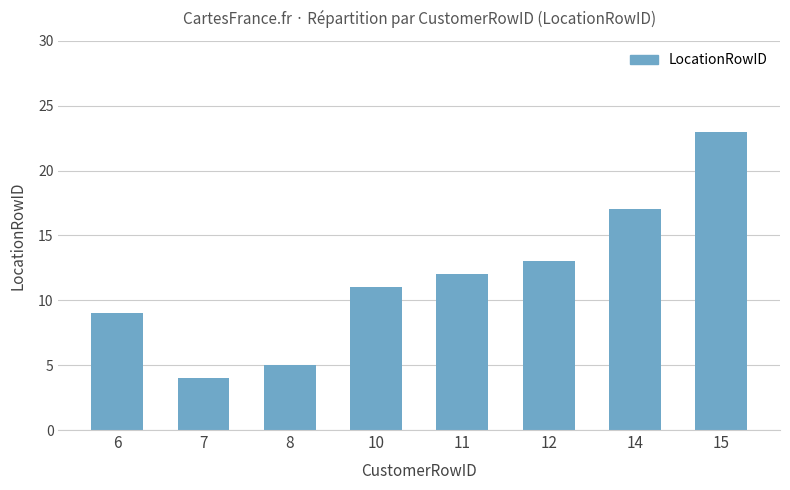

What is the value of the 3rd bar from the left?

5